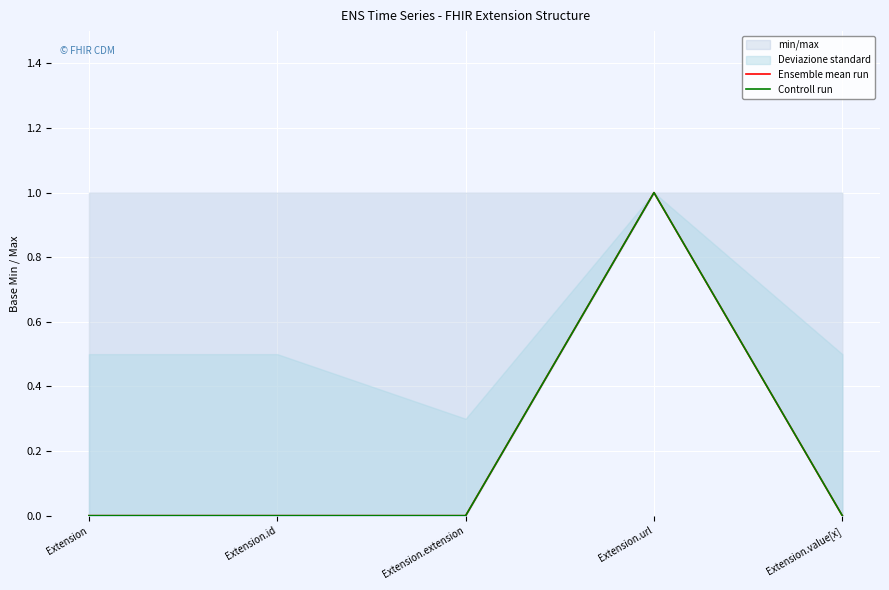

The Ensemble mean run series shows 1 at Extension.url. True or false?

False